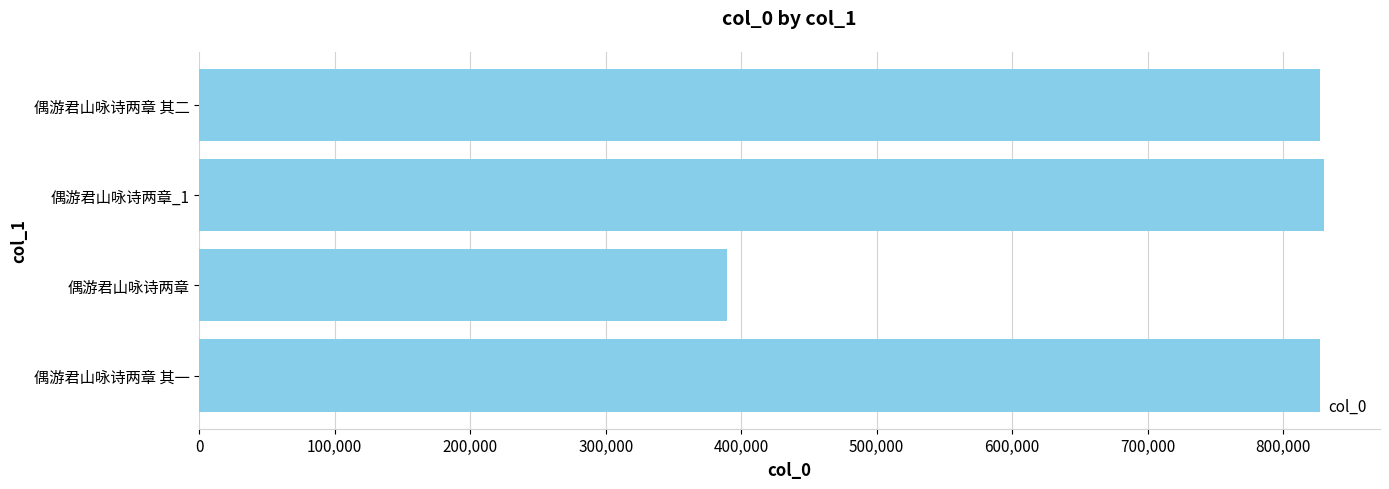

Between 偶游君山咏诗两章 and 偶游君山咏诗两章_1, which is larger?

偶游君山咏诗两章_1